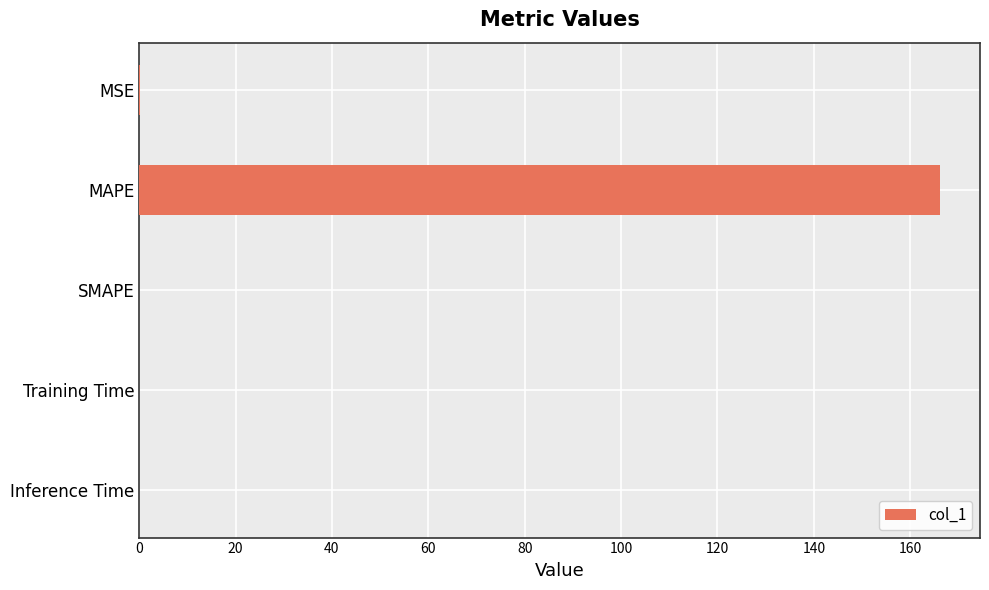

How many categories are shown in the chart?

5